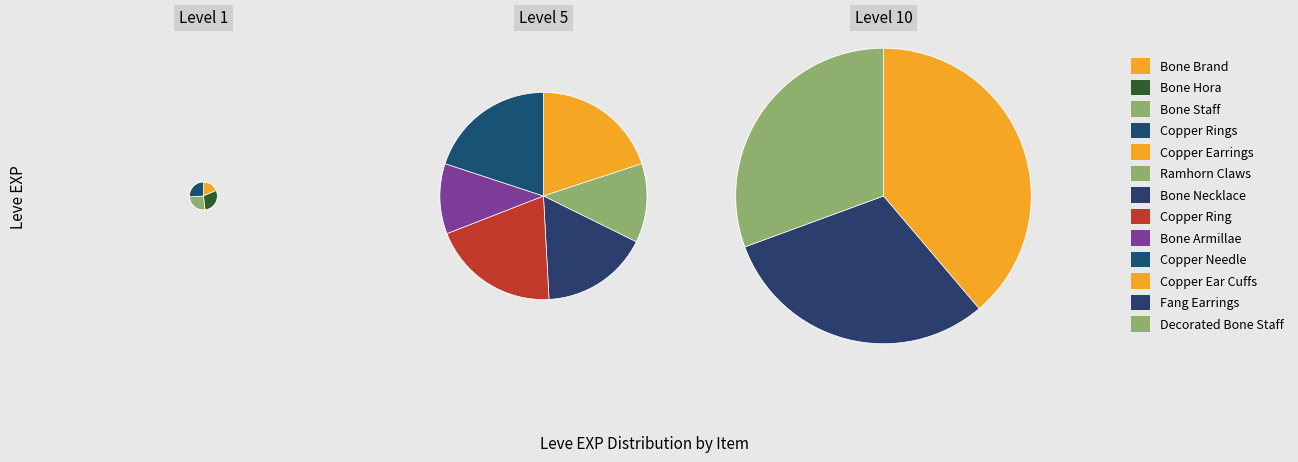

What portion of the pie excludes Fang Earrings?

83.0%